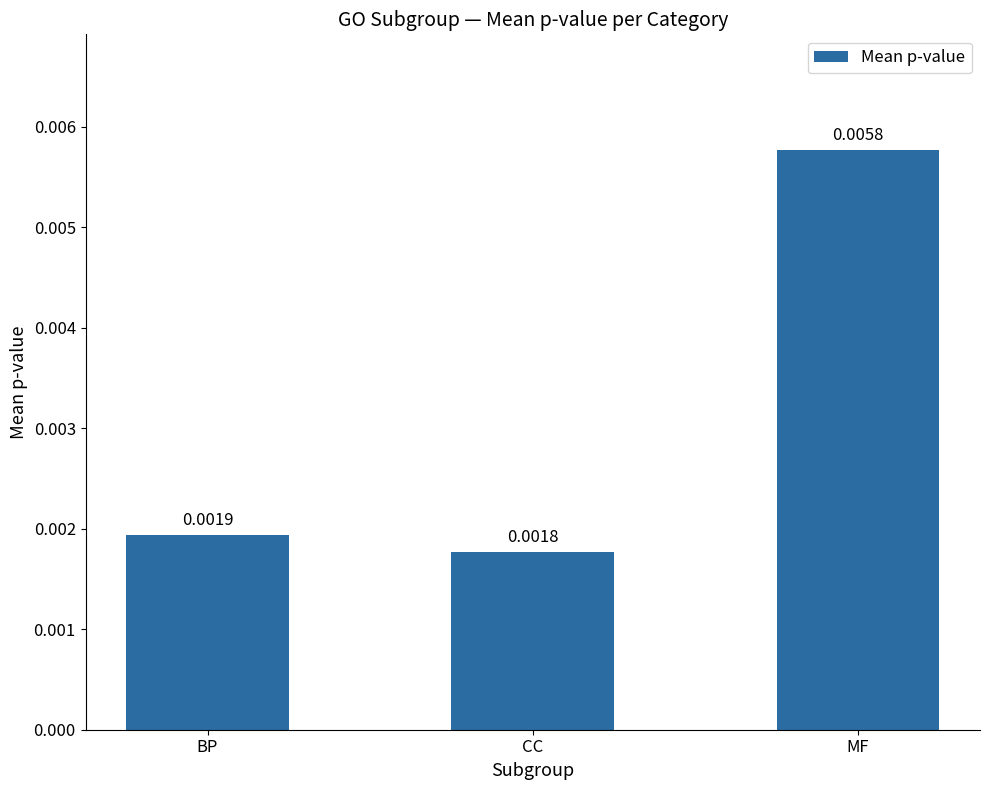

Does the chart contain any negative values?

No